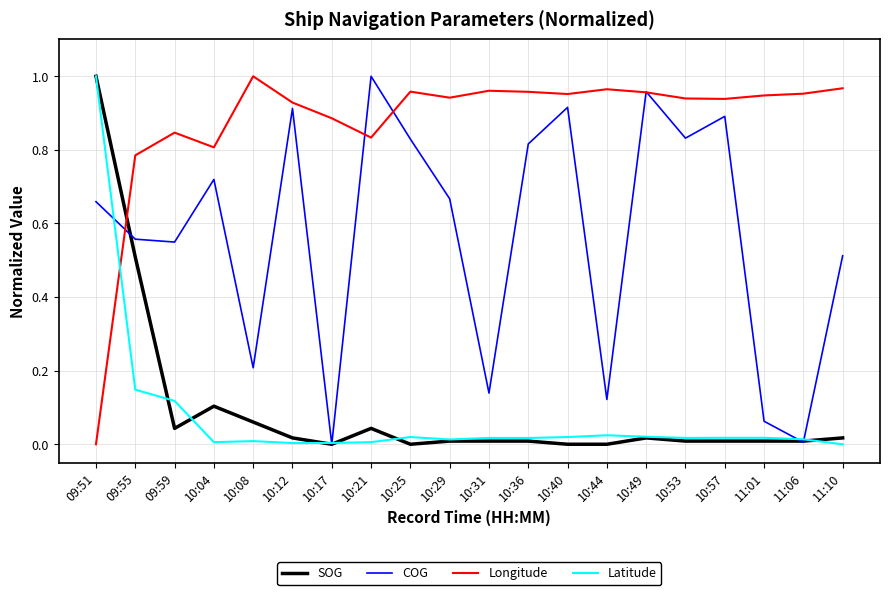

True or false: Latitude has a value of 0.0 at 10:44.

True